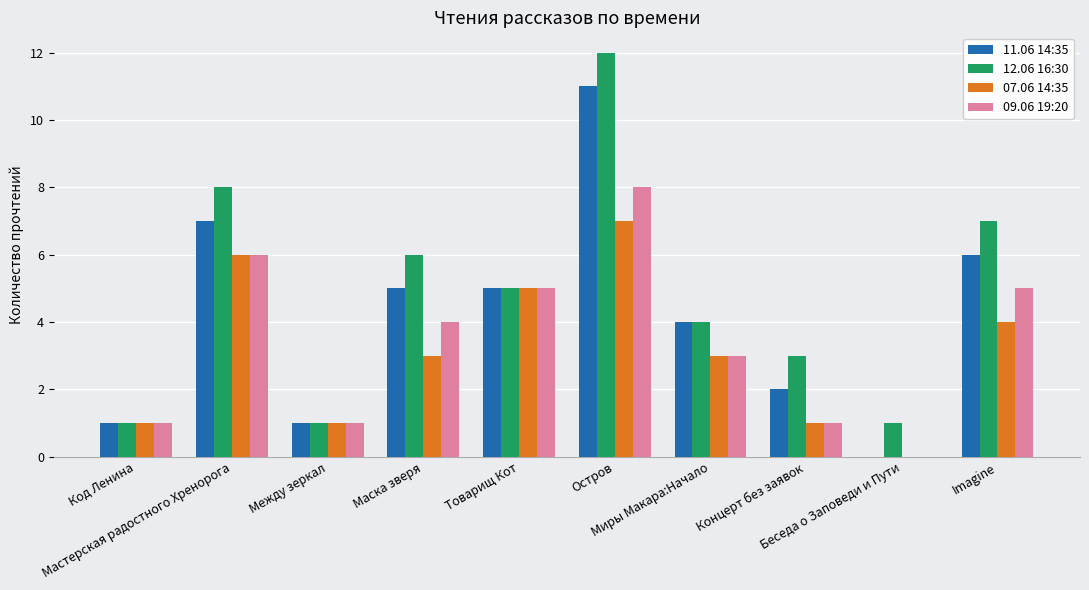

Are the bars horizontal?

No